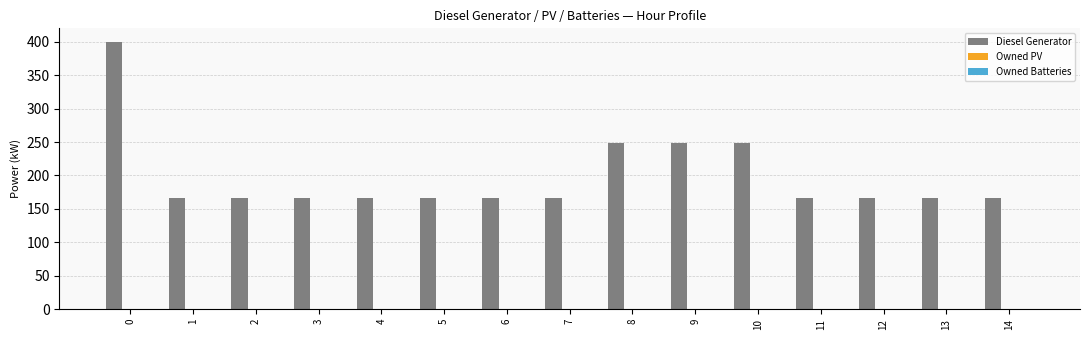

Count the number of data series in this chart.

1